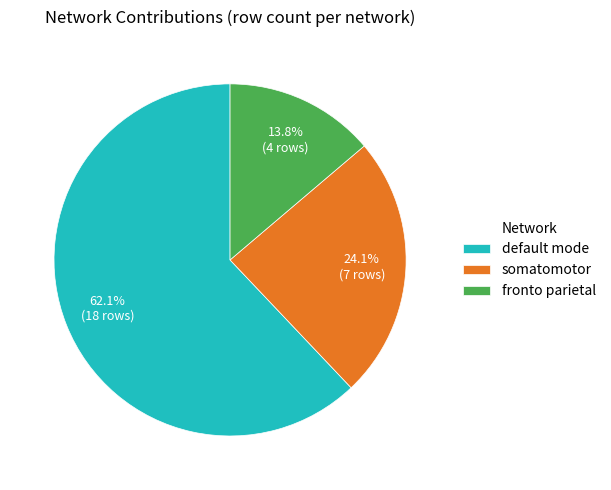

Is it true that somatomotor is 14% of the pie?

False